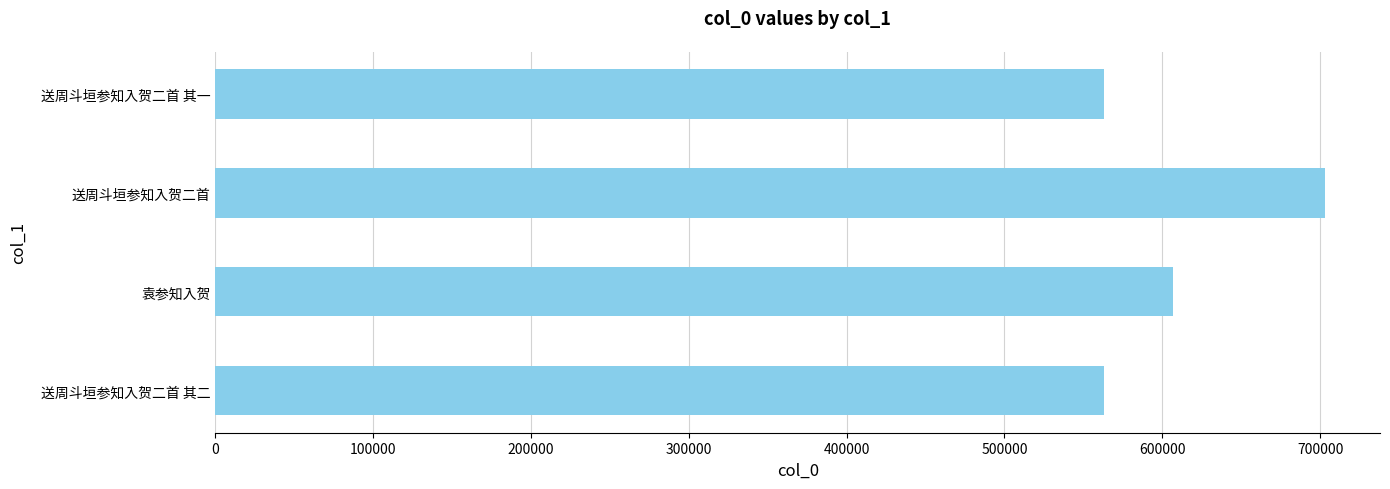

What is the change in value from 送周斗垣参知入贺二首 其二 to 袁参知入贺?

+44048